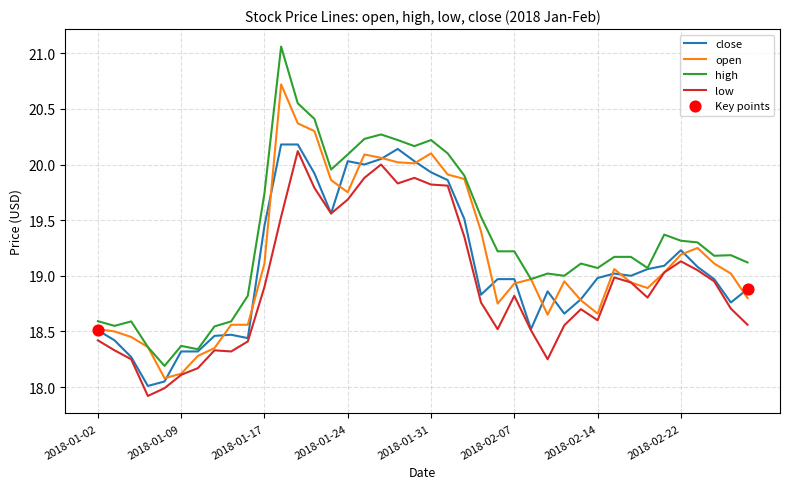

Which series has the widest spread of values?

high